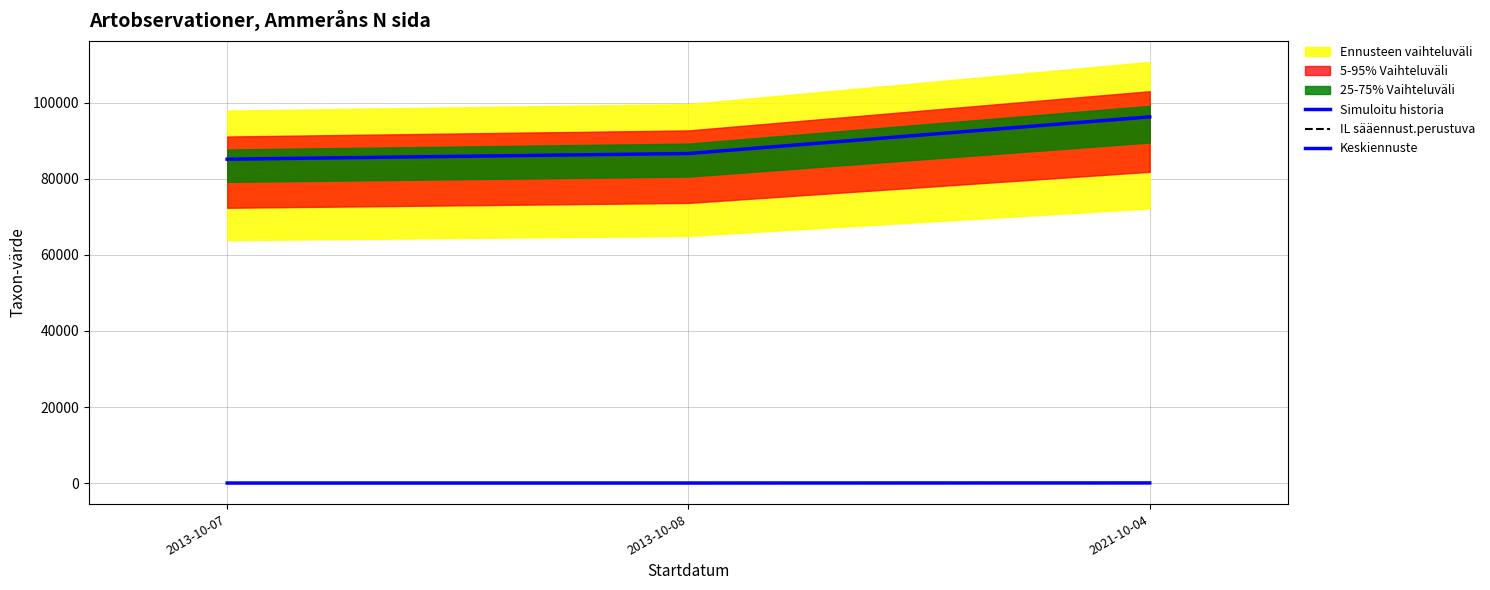

At how many categories does at least one series exceed 23937?

3